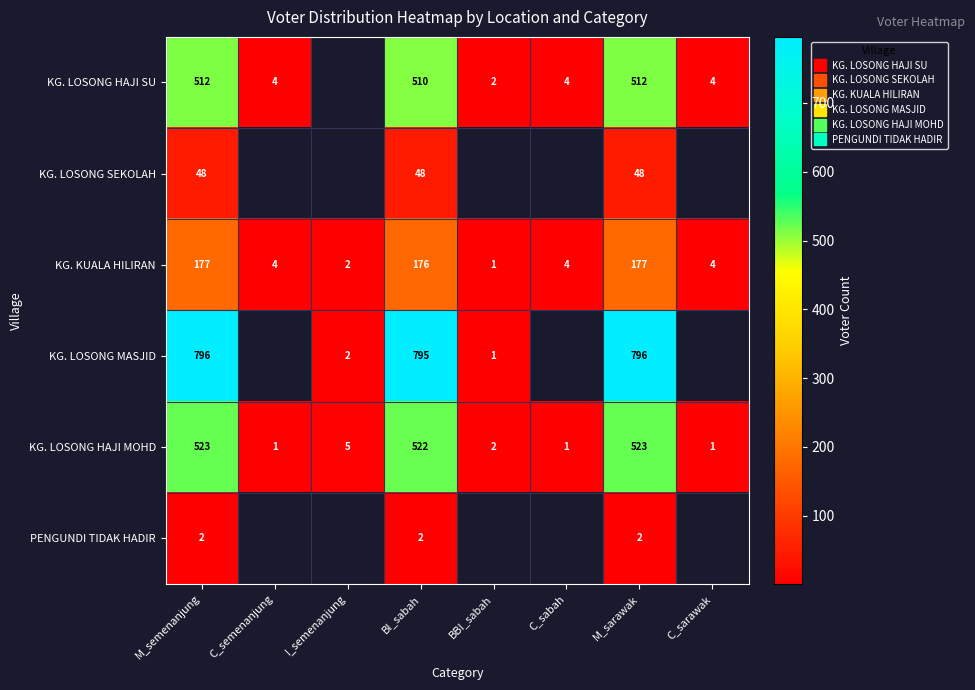

Where does the KG. LOSONG HAJI SU series first go above 4?

M_semenanjung